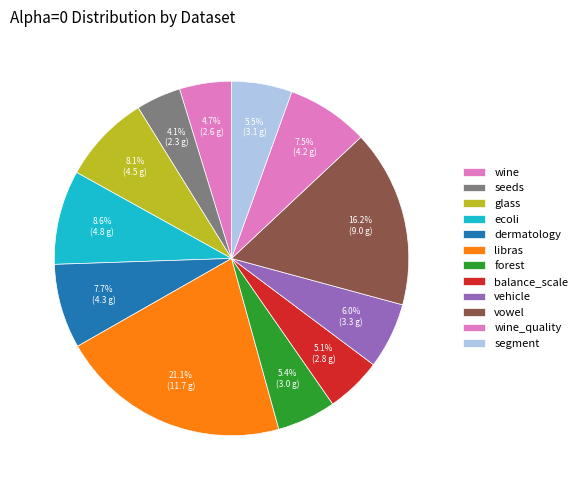

What is the ratio of the value at glass to the value at forest?

1.5